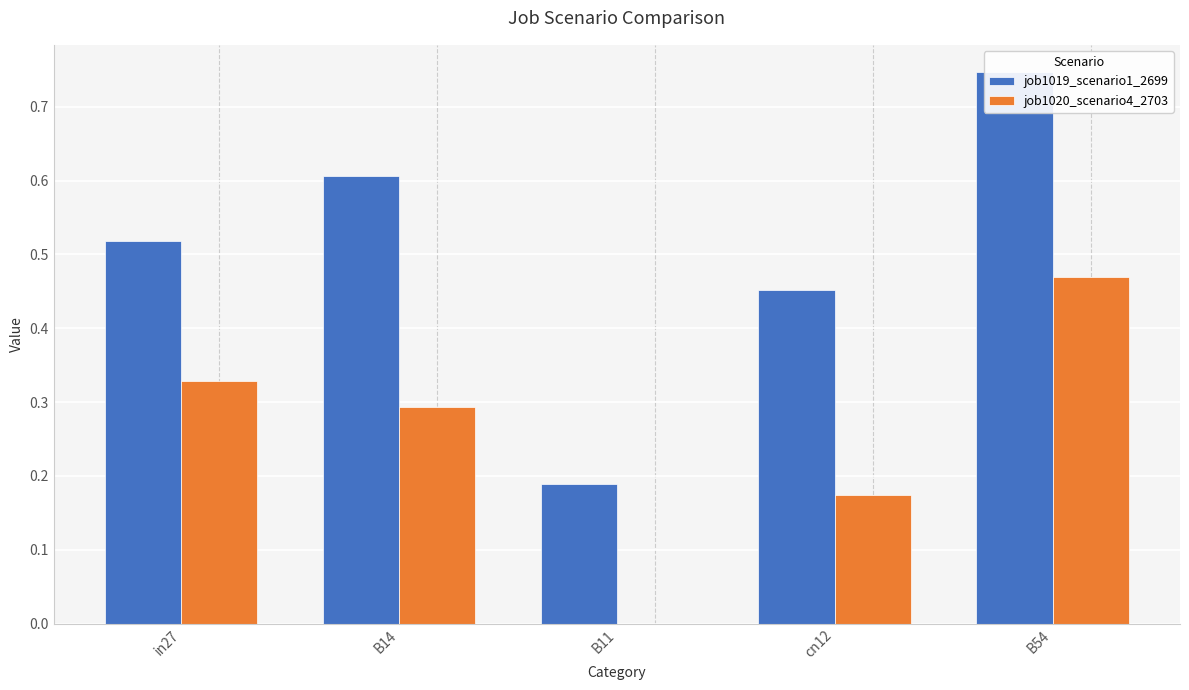

Does the chart contain stacked bars?

No